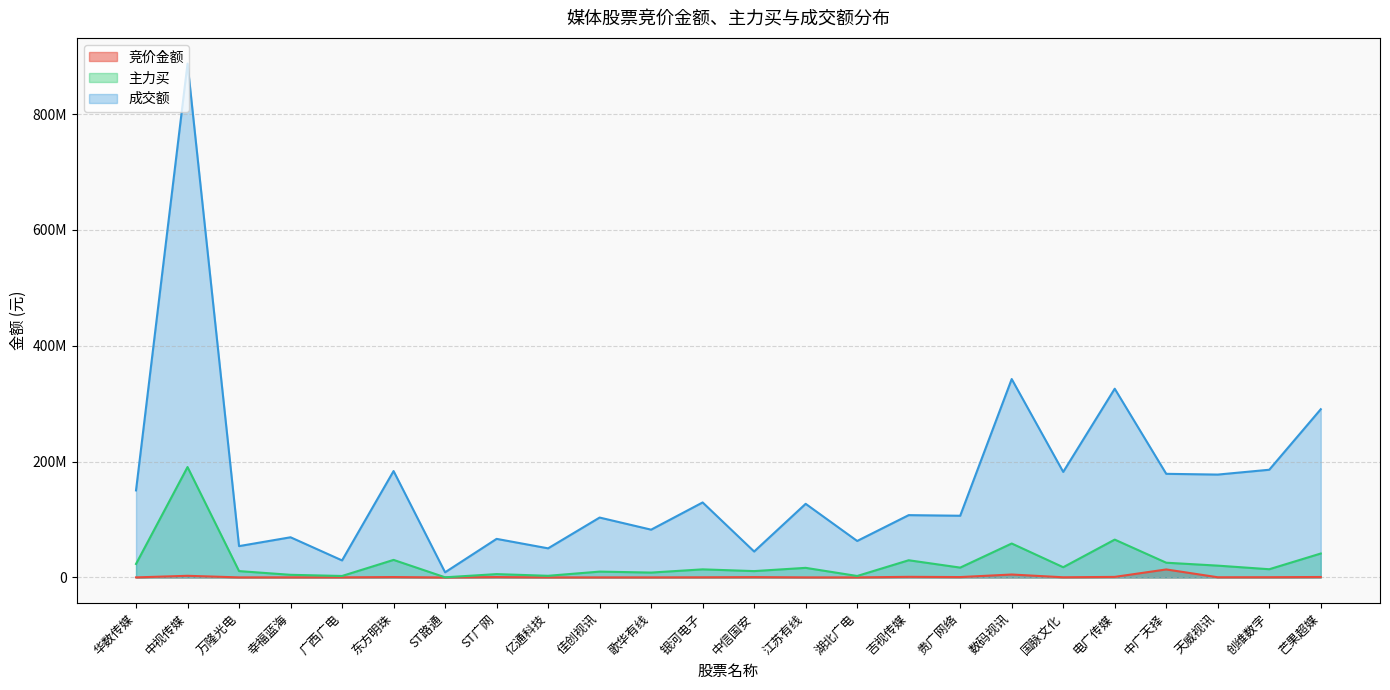

What is the total value across all series at 中视传媒?

1080728288